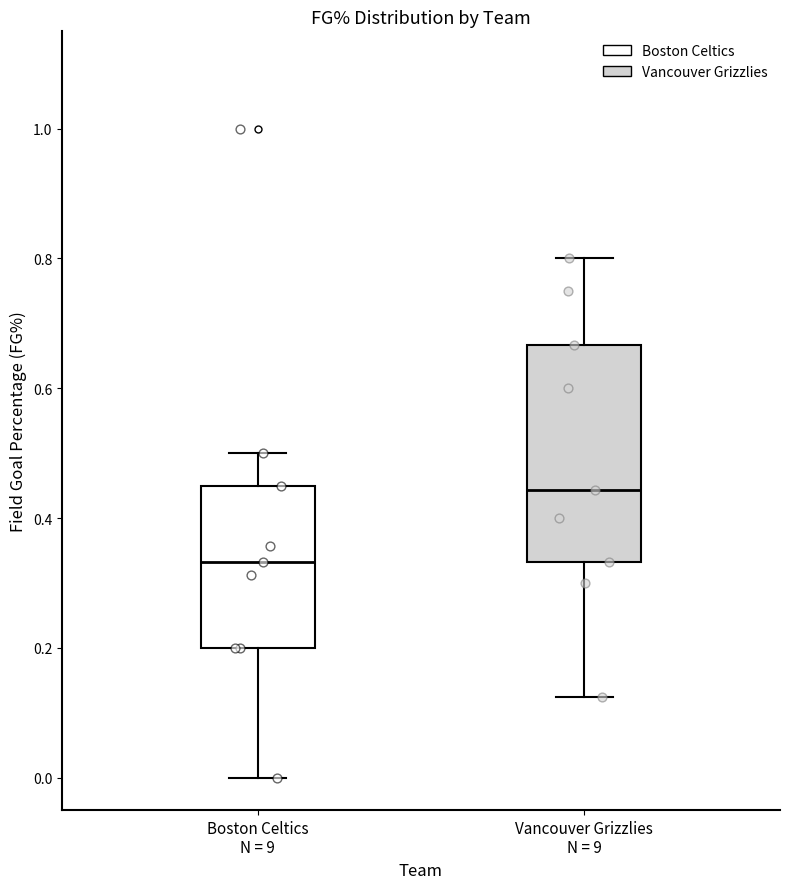

Comparing the boxes themselves (not the whiskers), which one is the tallest?

Vancouver Grizzlies N = 9